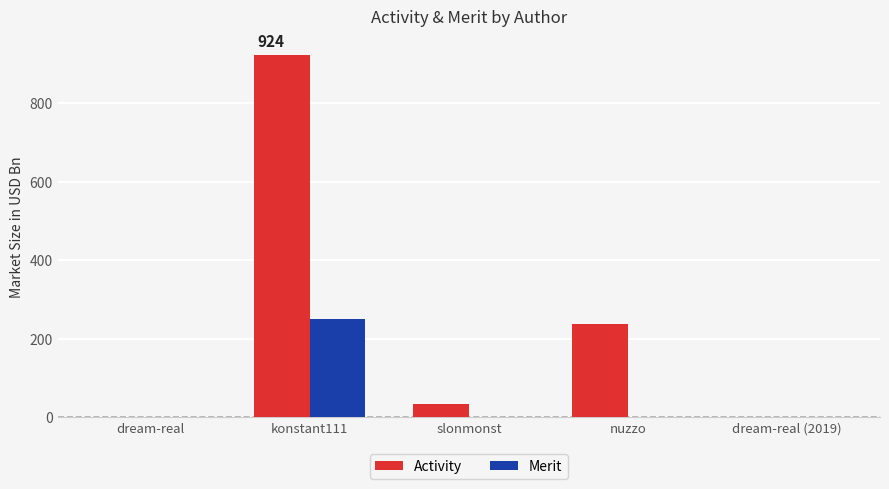

What is the approximate value of Activity at nuzzo?

238